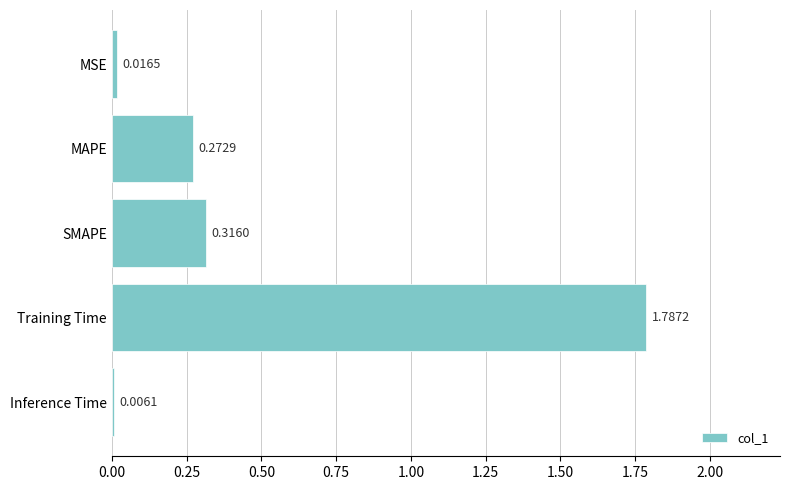

Which label corresponds to the largest value in the chart?

Training Time